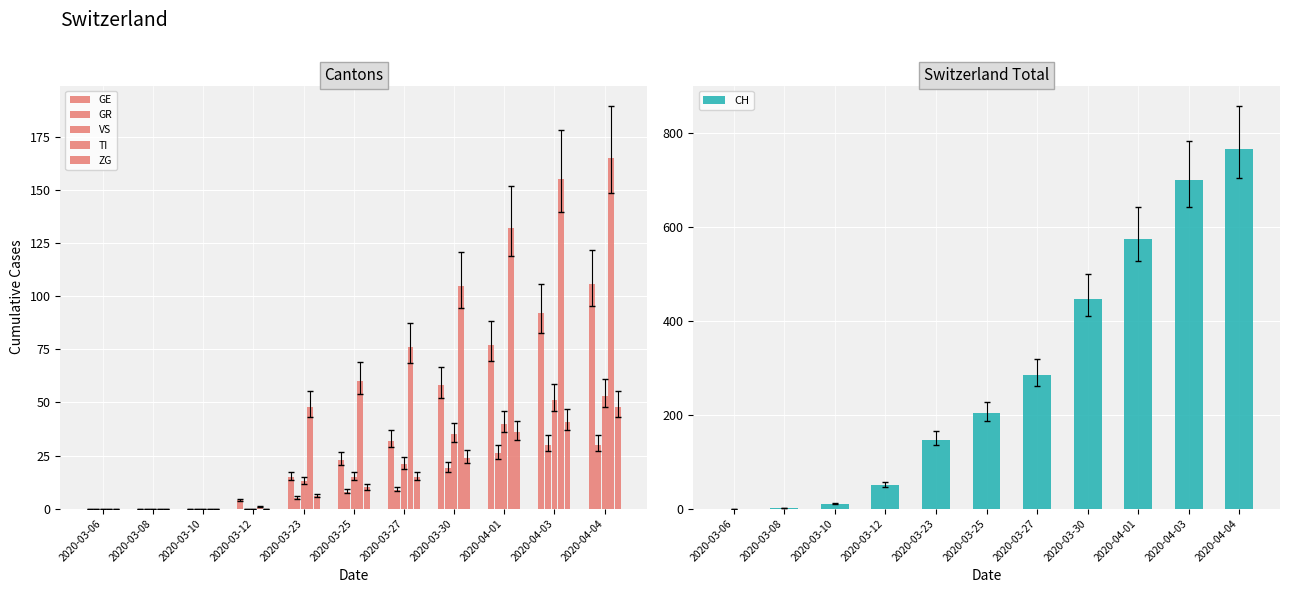

What position from the left is 2020-03-27?

7